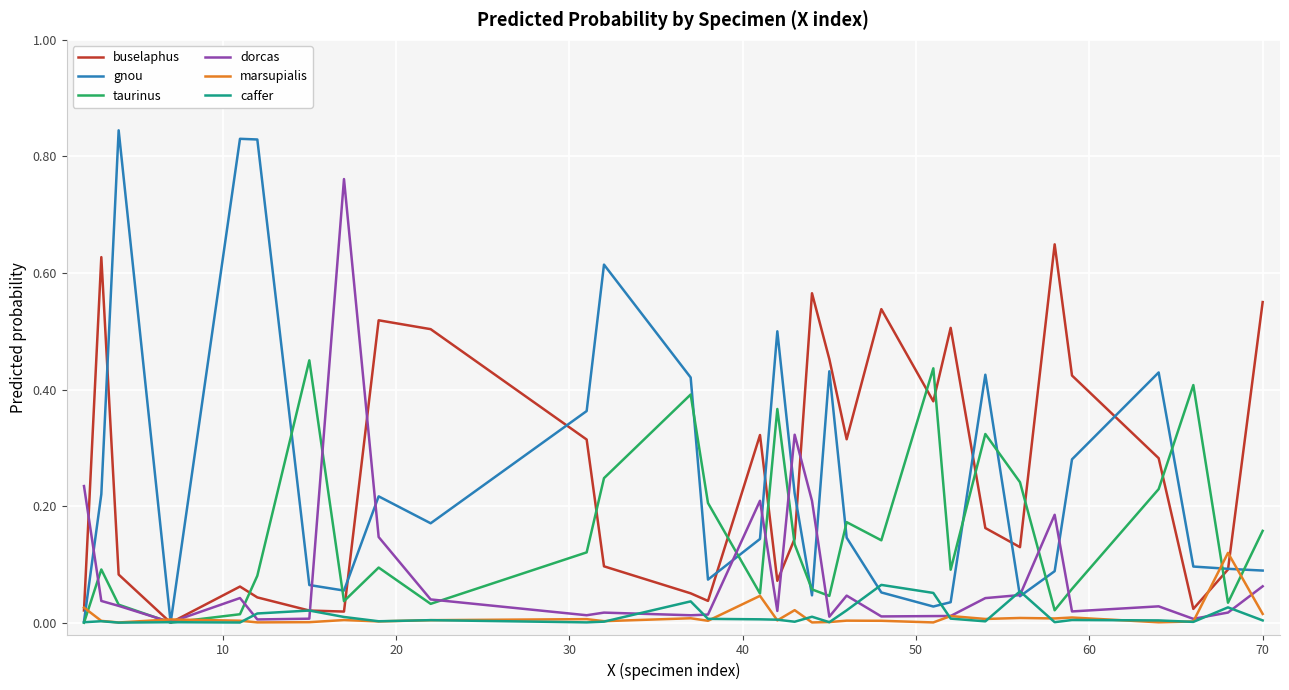

After their last crossing, which series has the higher values: caffer or dorcas?

dorcas